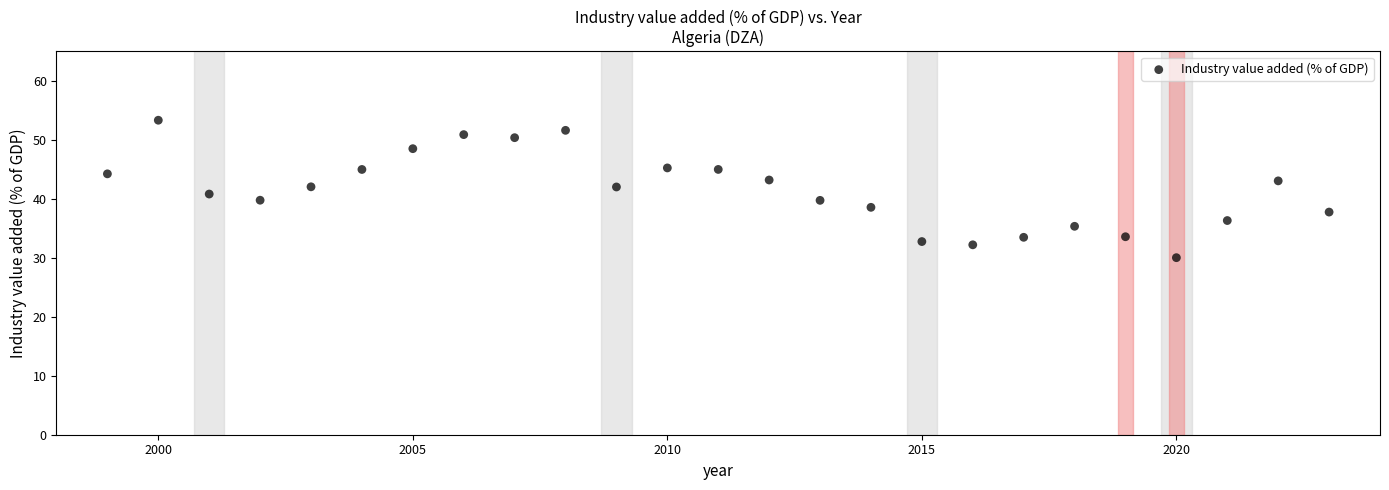

What is the range of X values (max minus min)?

24.0